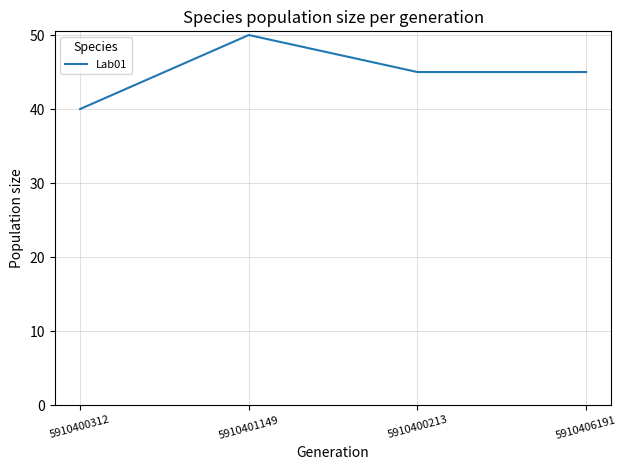

How many categories are shown in the chart?

4